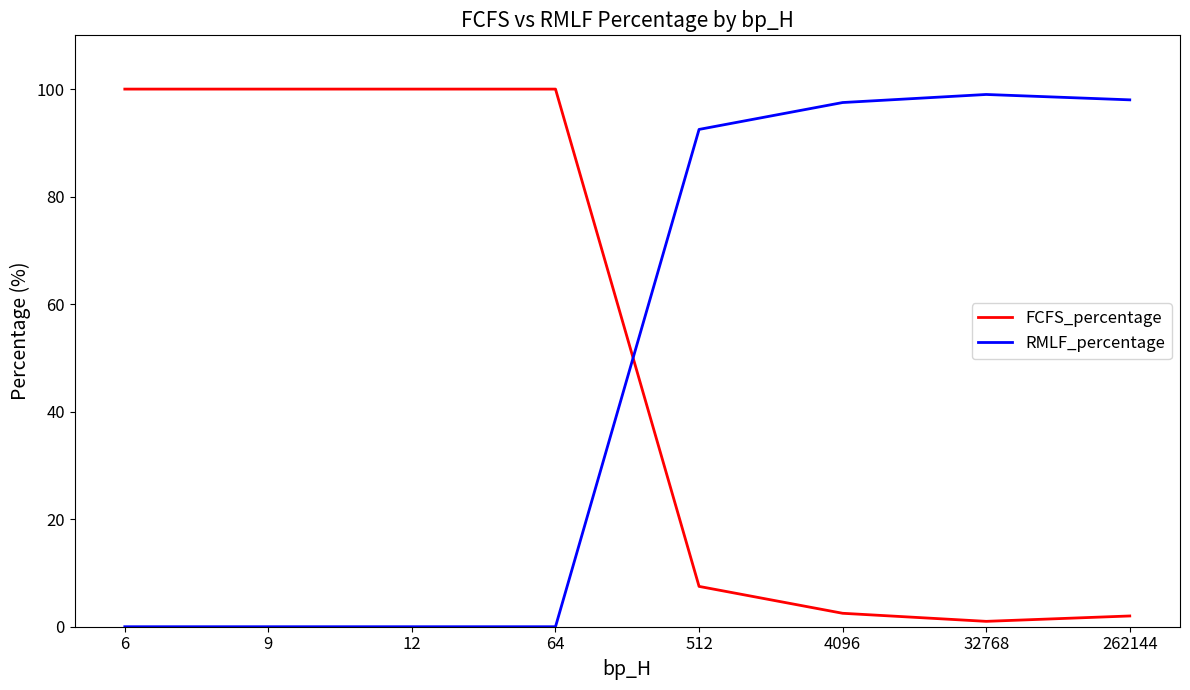

What is the difference between the maximum and minimum values in the FCFS_percentage series?

99.0